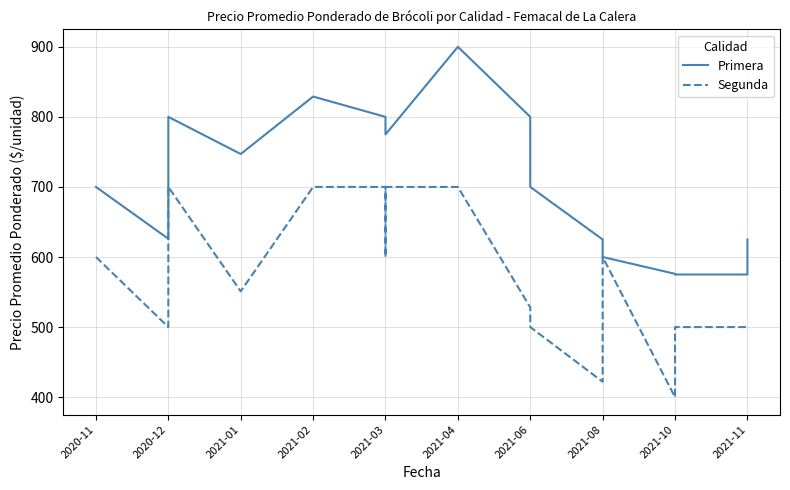

Which has a higher value, 2021-08 or 2021-04?

2021-04